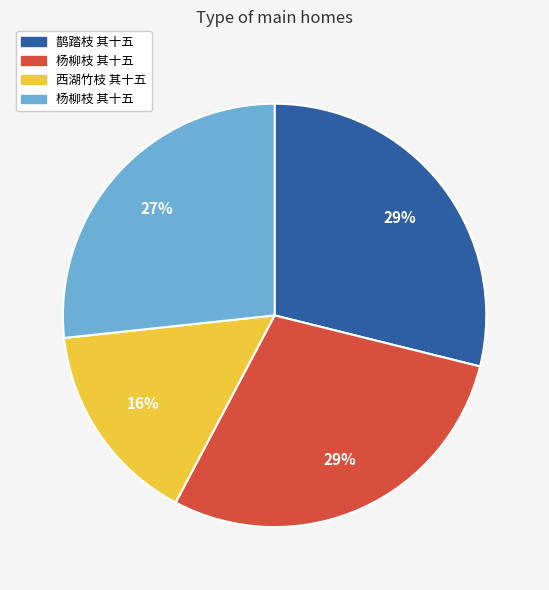

To the nearest percent, what is the average slice percentage?

25%